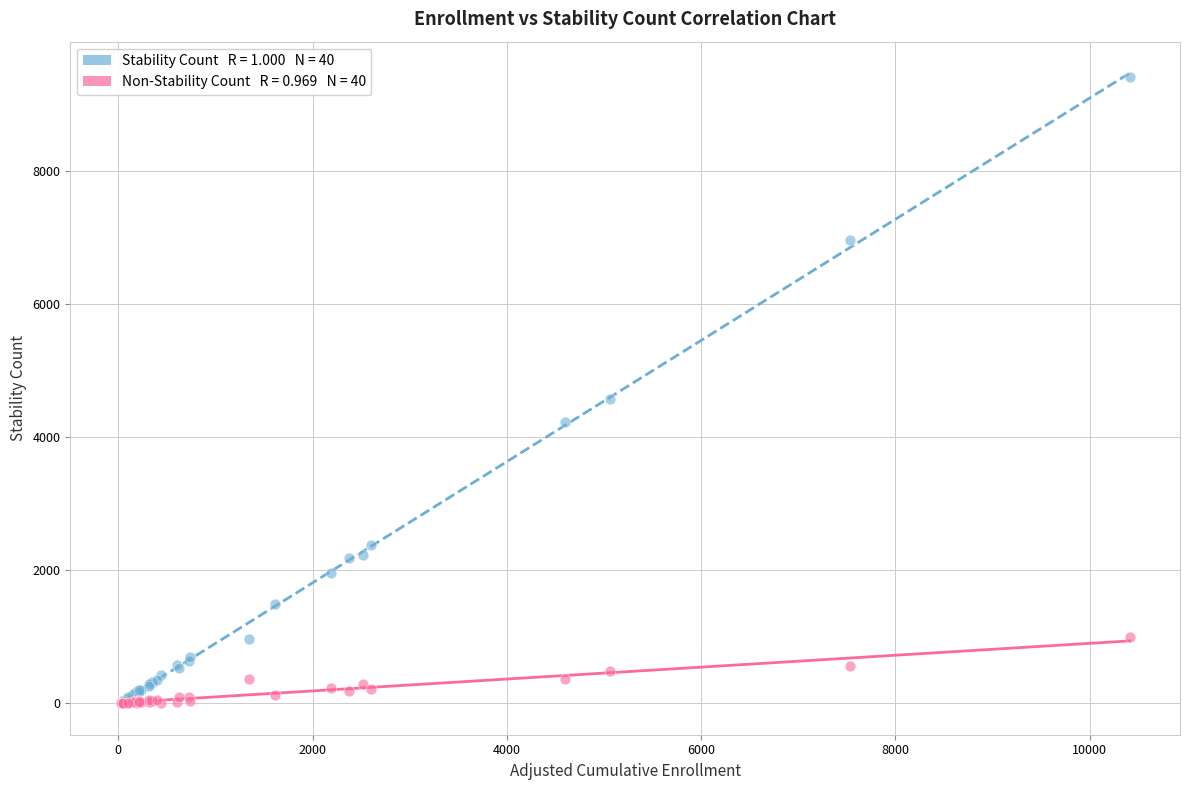

Across all series, what Y value is closest to 4705?

4569